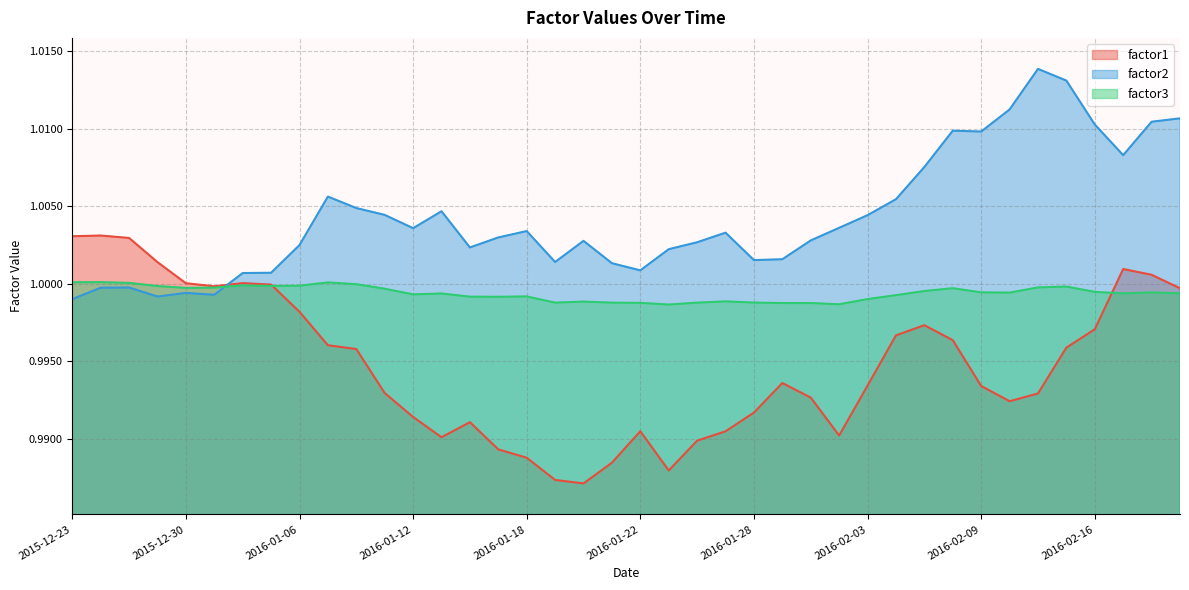

Which category has the lowest value across all series?

2016-01-20